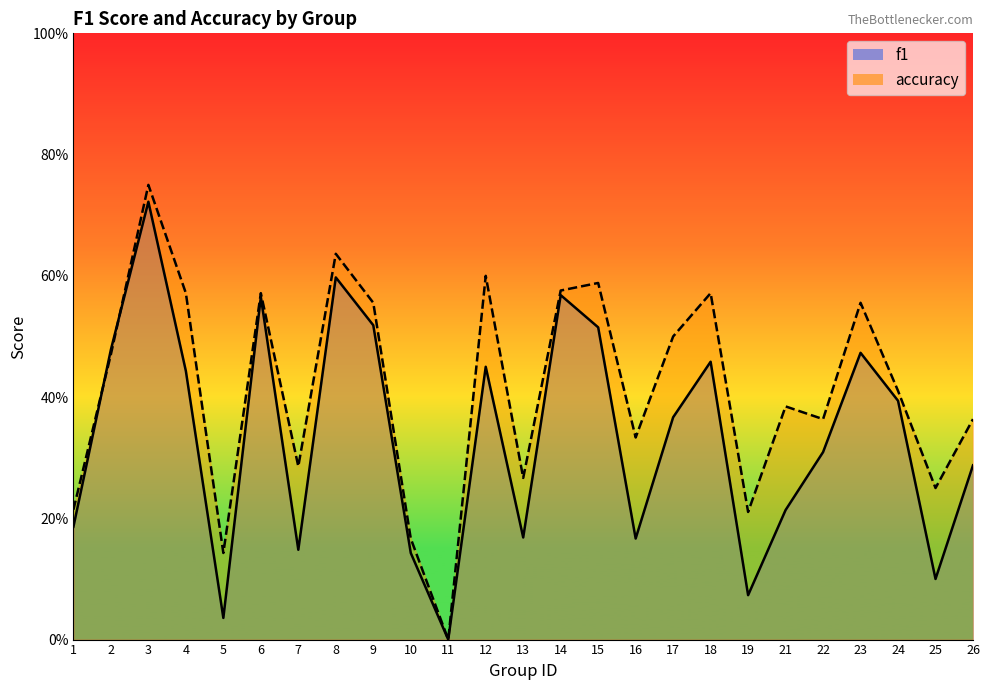

List the series in order of their peak value, lowest first.

f1, accuracy